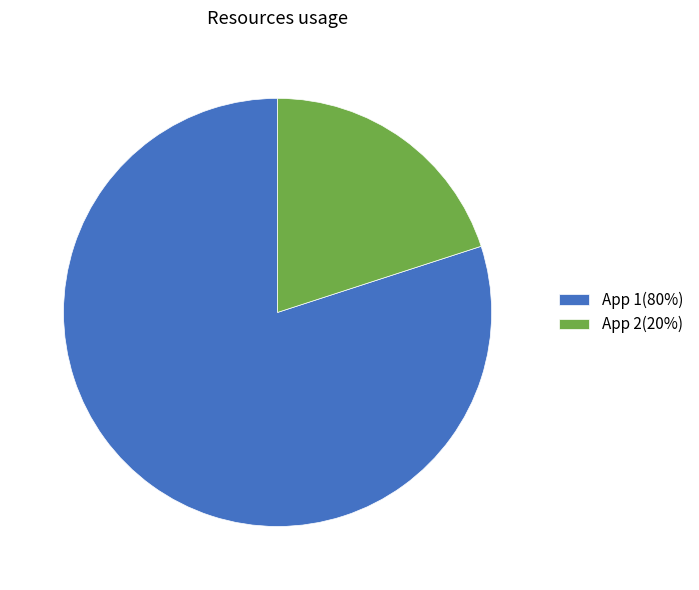

What is the largest slice in the pie chart?

App 1